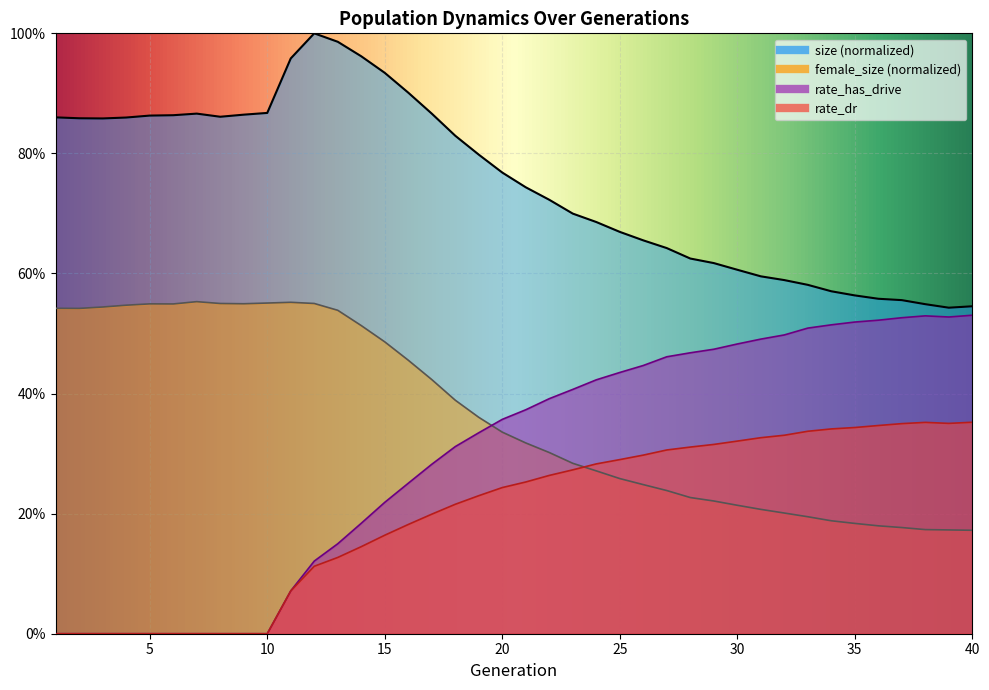

At 20, list the series in order from largest to smallest.

size, rate_has_drive, female_size, rate_dr